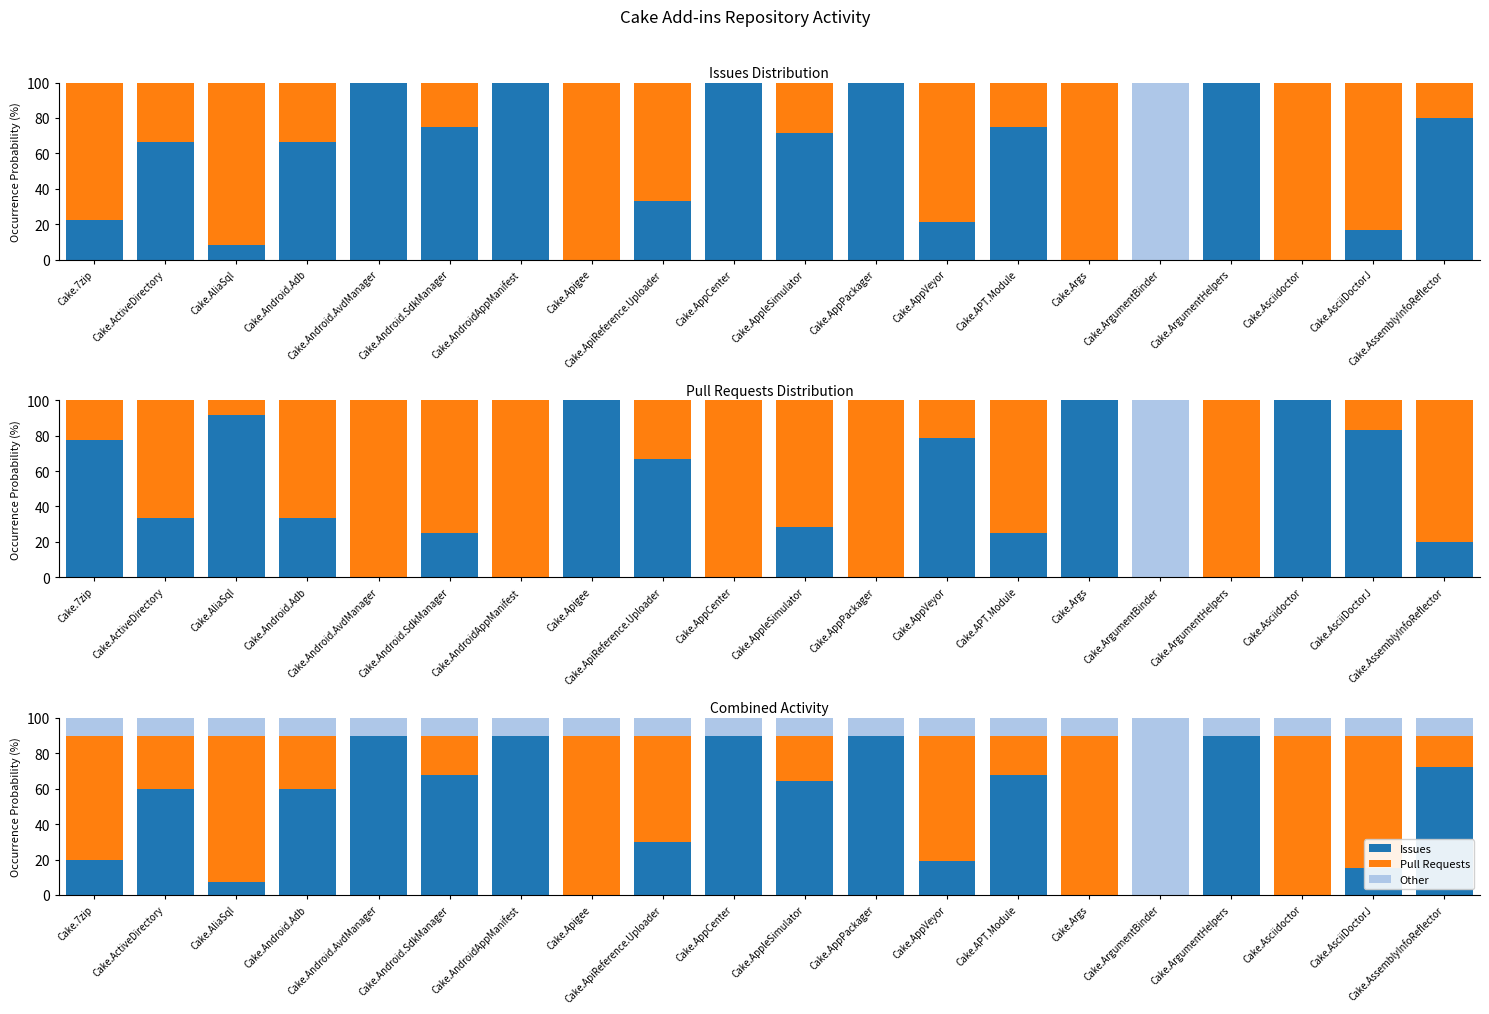

The value of Issues at Cake.Android.AvdManager is 90.0. True or false?

True